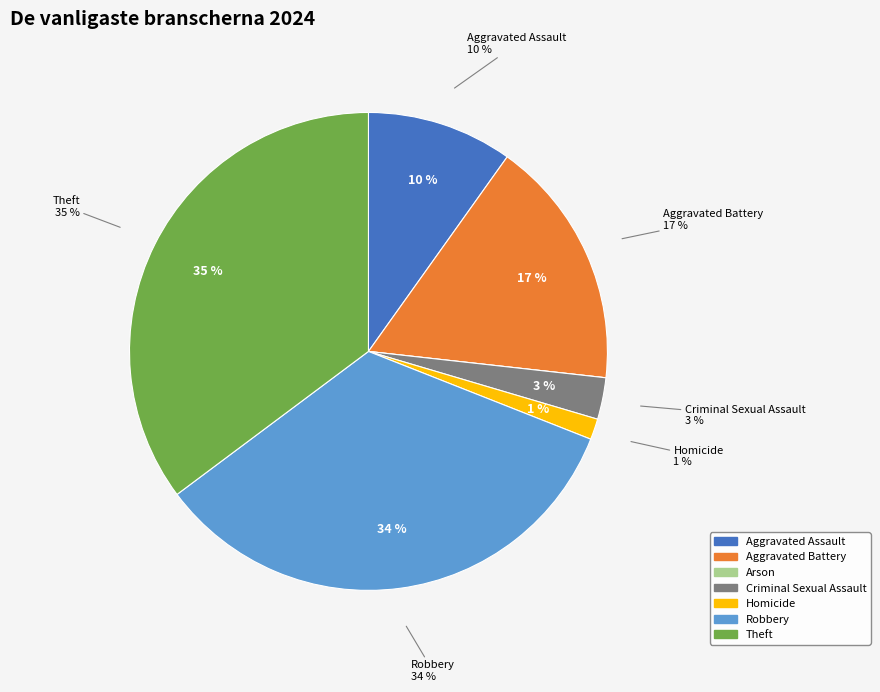

How many segments does this pie chart have?

7